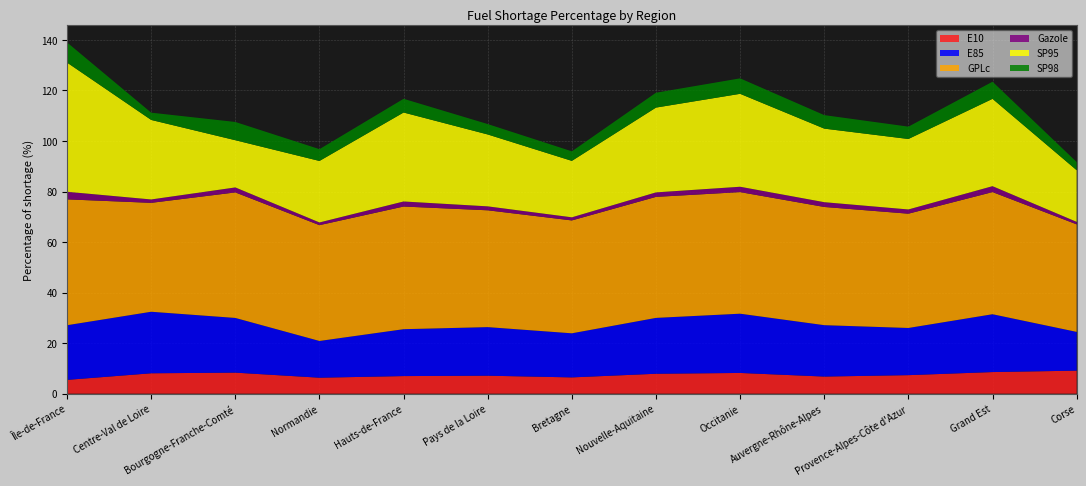

Reading left to right, what are all the values shown in this chart?

E10: Île-de-France=5.5	Centre-Val de Loire=8.1	Bourgogne-Franche-Comté=8.3	Normandie=6.3	Hauts-de-France=7.0	Pays de la Loire=7.1	Bretagne=6.5	Nouvelle-Aquitaine=7.9	Occitanie=8.2	Auvergne-Rhône-Alpes=6.8	Provence-Alpes-Côte d'Azur=7.3	Grand Est=8.6	Corse=9.1
E85: Île-de-France=21.6	Centre-Val de Loire=24.4	Bourgogne-Franche-Comté=21.6	Normandie=14.5	Hauts-de-France=18.6	Pays de la Loire=19.2	Bretagne=17.4	Nouvelle-Aquitaine=22.1	Occitanie=23.4	Auvergne-Rhône-Alpes=20.3	Provence-Alpes-Côte d'Azur=18.7	Grand Est=22.9	Corse=15.3
GPLc: Île-de-France=49.8	Centre-Val de Loire=43.1	Bourgogne-Franche-Comté=49.7	Normandie=45.8	Hauts-de-France=48.5	Pays de la Loire=46.2	Bretagne=44.7	Nouvelle-Aquitaine=47.9	Occitanie=48.1	Auvergne-Rhône-Alpes=46.8	Provence-Alpes-Côte d'Azur=45.2	Grand Est=48.3	Corse=42.6
Gazole: Île-de-France=3.0	Centre-Val de Loire=1.3	Bourgogne-Franche-Comté=2.0	Normandie=1.1	Hauts-de-France=2.0	Pays de la Loire=1.6	Bretagne=1.2	Nouvelle-Aquitaine=1.8	Occitanie=2.1	Auvergne-Rhône-Alpes=1.9	Provence-Alpes-Côte d'Azur=1.7	Grand Est=2.3	Corse=1.0
SP95: Île-de-France=51.1	Centre-Val de Loire=31.5	Bourgogne-Franche-Comté=18.7	Normandie=24.3	Hauts-de-France=35.2	Pays de la Loire=28.4	Bretagne=22.3	Nouvelle-Aquitaine=33.6	Occitanie=36.8	Auvergne-Rhône-Alpes=29.1	Provence-Alpes-Côte d'Azur=27.9	Grand Est=34.6	Corse=20.4
SP98: Île-de-France=8.0	Centre-Val de Loire=2.9	Bourgogne-Franche-Comté=7.2	Normandie=4.7	Hauts-de-France=5.4	Pays de la Loire=4.1	Bretagne=3.8	Nouvelle-Aquitaine=5.9	Occitanie=6.1	Auvergne-Rhône-Alpes=5.3	Provence-Alpes-Côte d'Azur=4.9	Grand Est=6.8	Corse=3.2